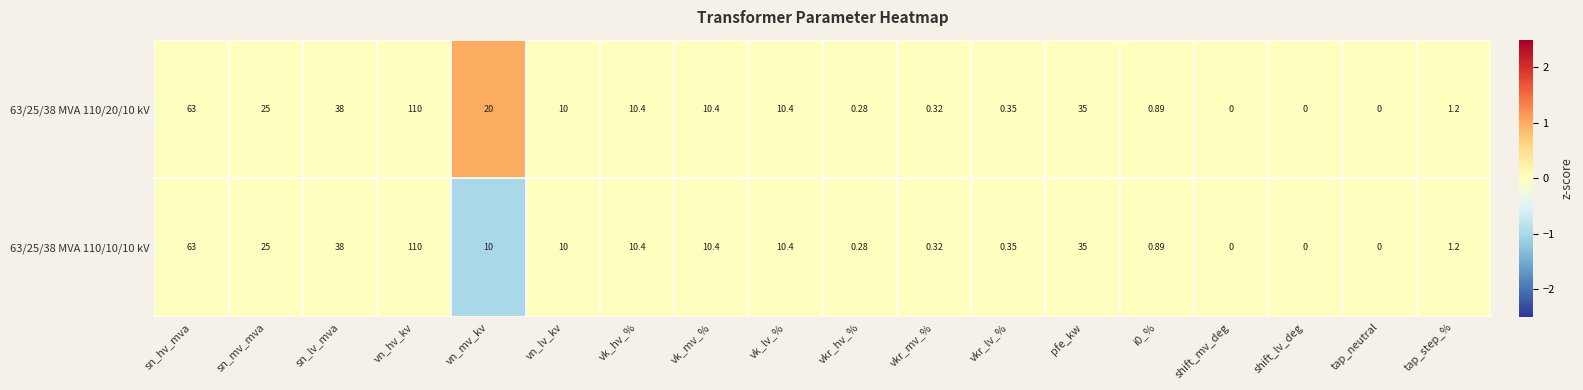

How many values in 63/25/38 MVA 110/10/10 kV are above zero?

15